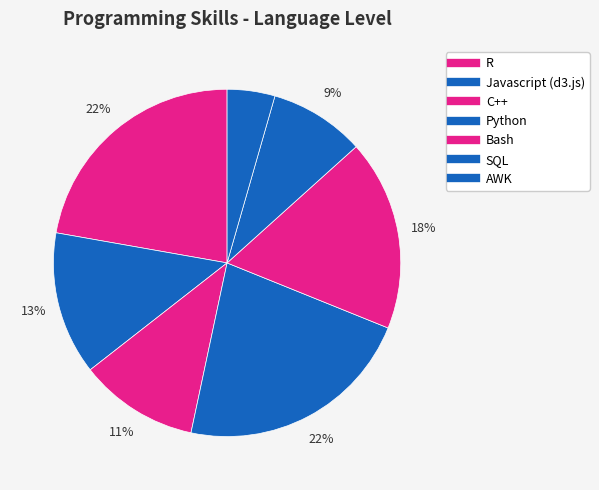

What percentage is the AWK slice, to the nearest percent?

4%